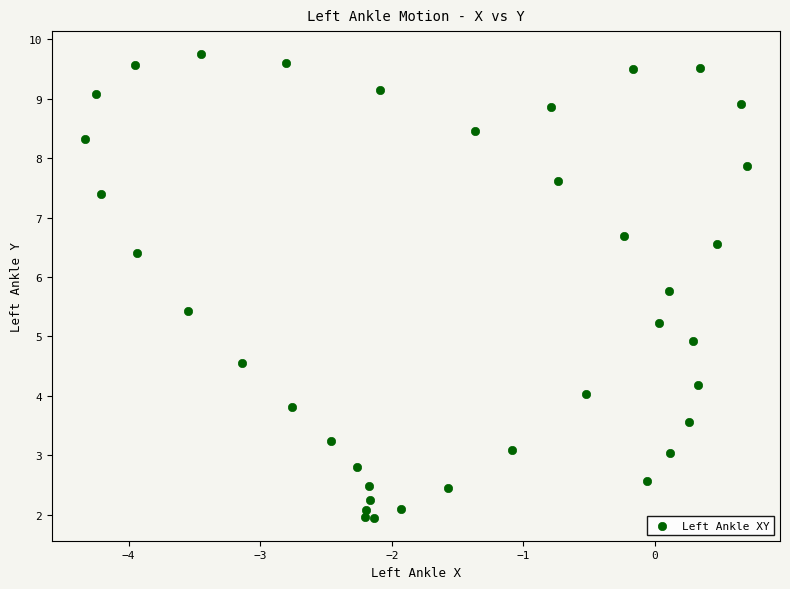

What is the range of Y values (max minus min)?

7.8